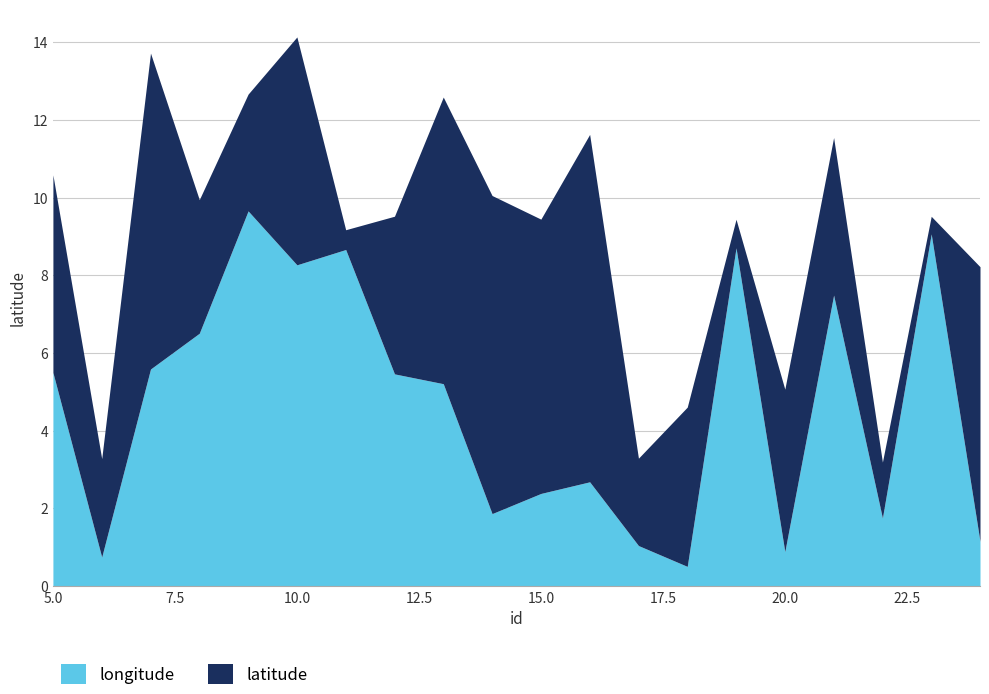

The chart shows a value of 1.9 at 11. True or false?

False